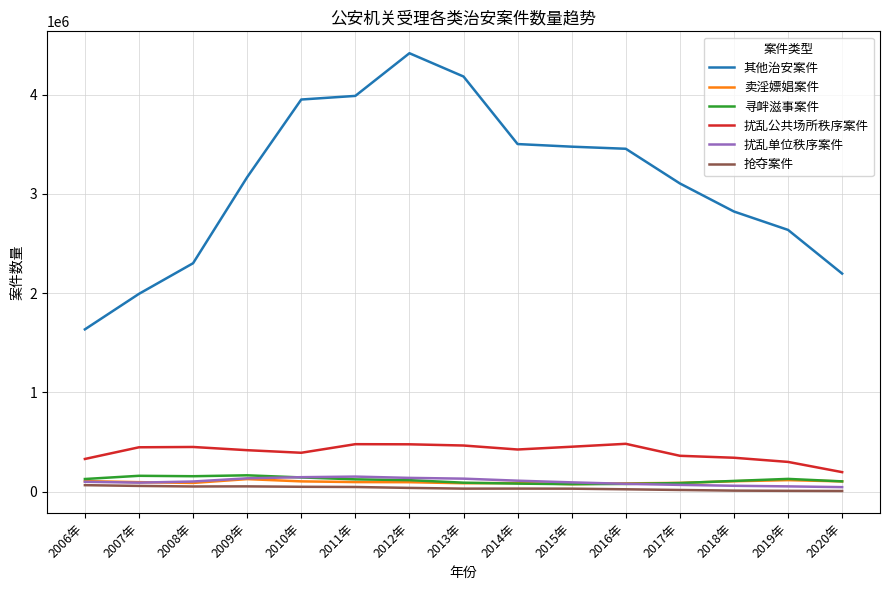

Is the value of 扰乱公共场所秩序案件 at 2013年 greater than the value of 抢夺案件 at 2019年?

Yes